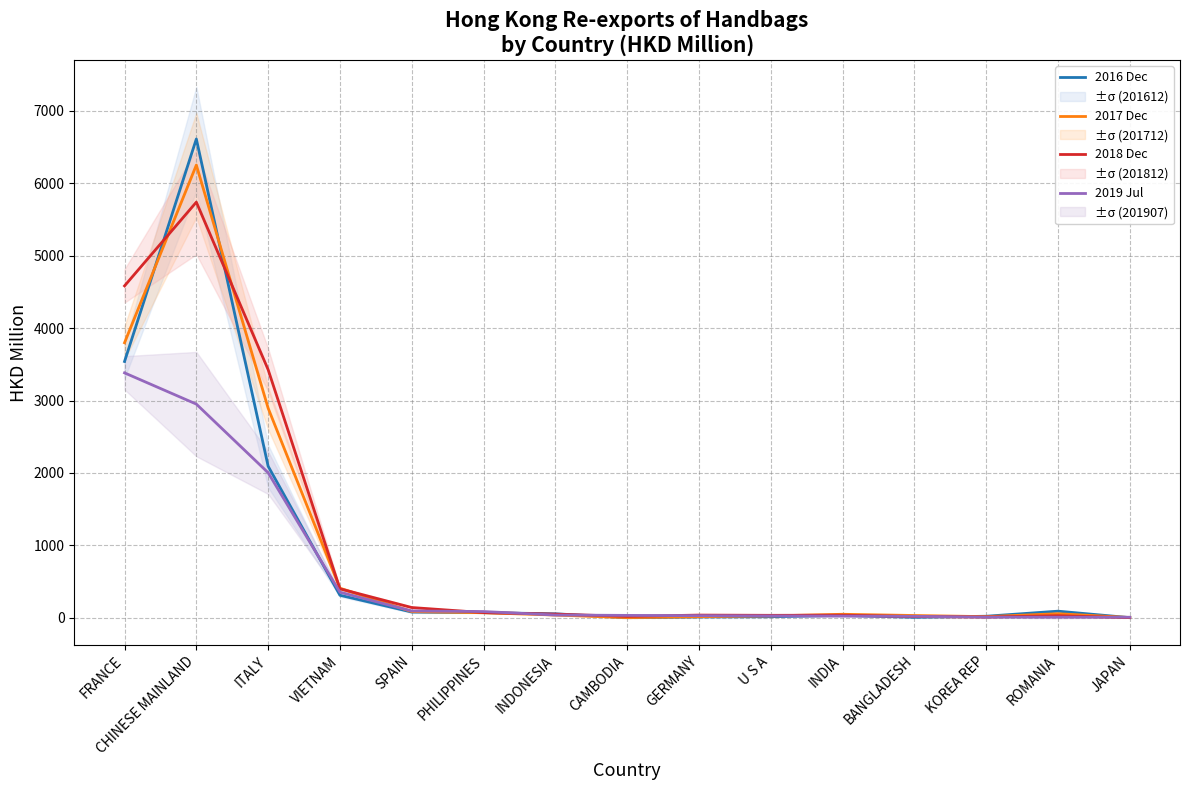

Between U S A and ITALY, which is larger?

ITALY